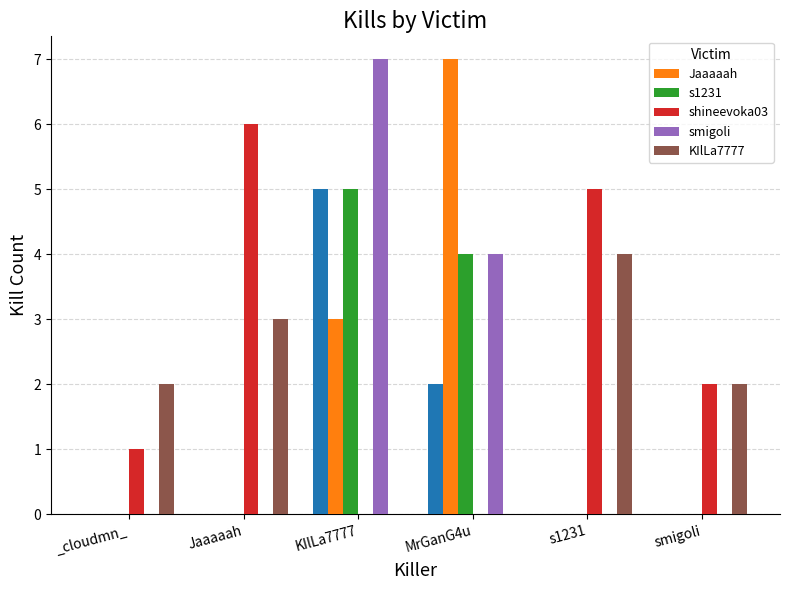

What is the highest value of the KIlLa7777 series?

4